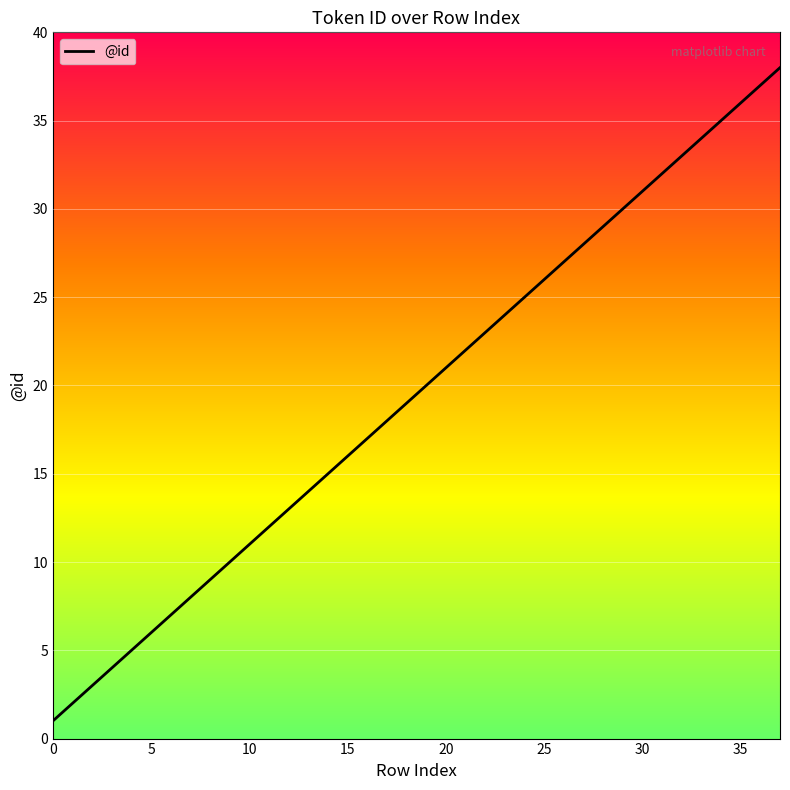

What is the difference between the maximum and minimum values?

37